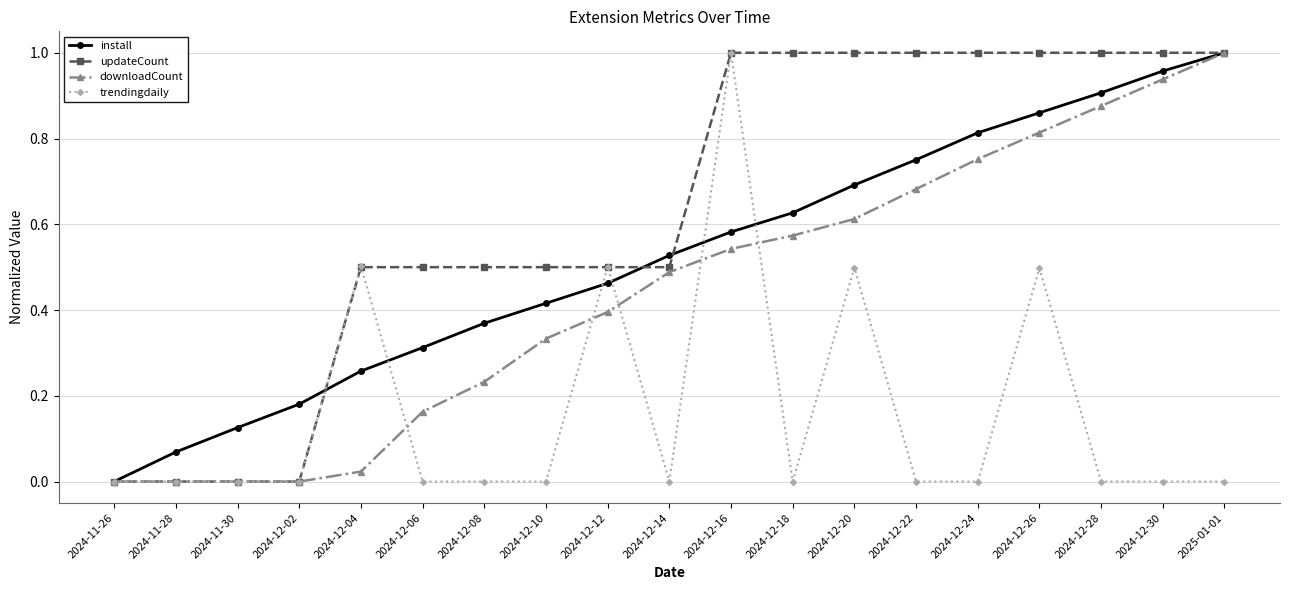

What is the total value across all series at 2024-12-22?

2.4